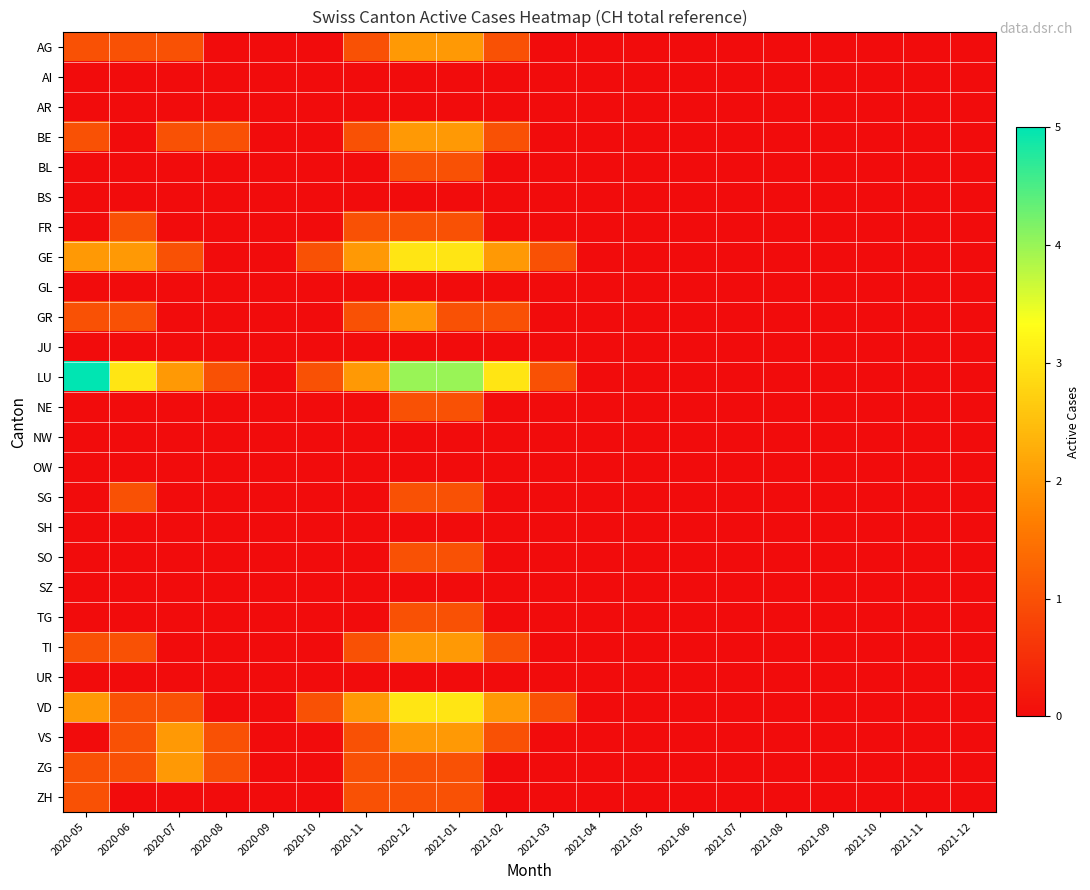

Which has a higher value, 2021-01 or 2021-06?

2021-01